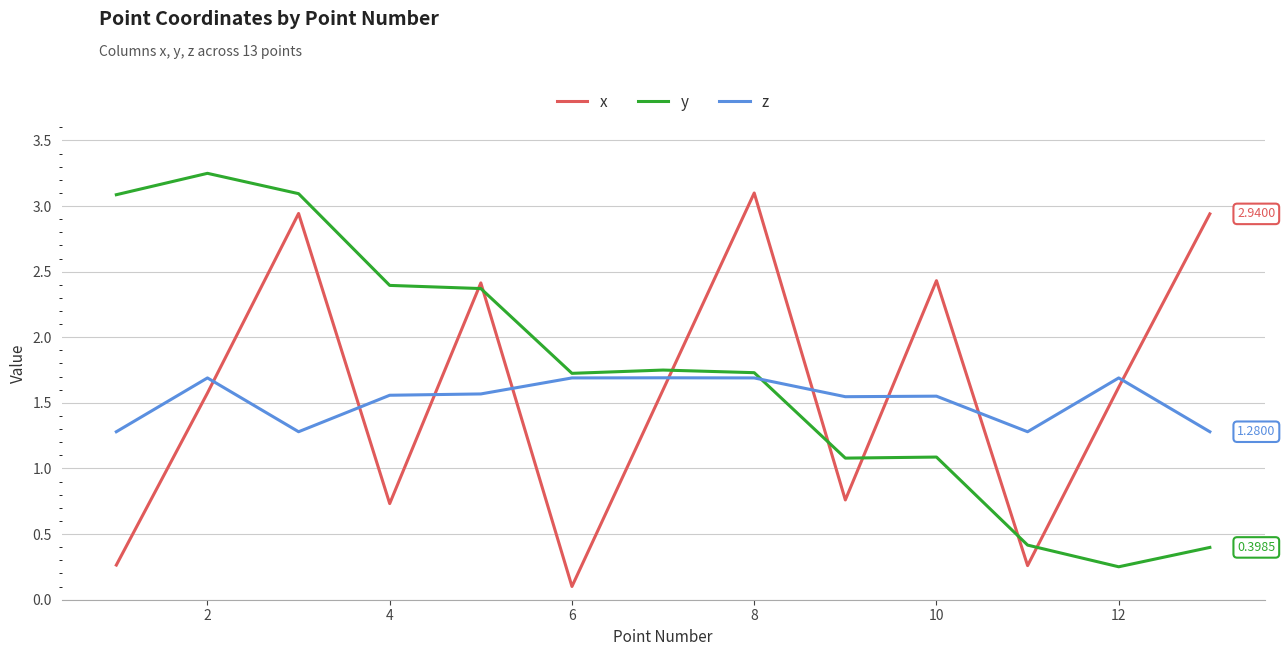

Which series has the largest total across all categories?

y